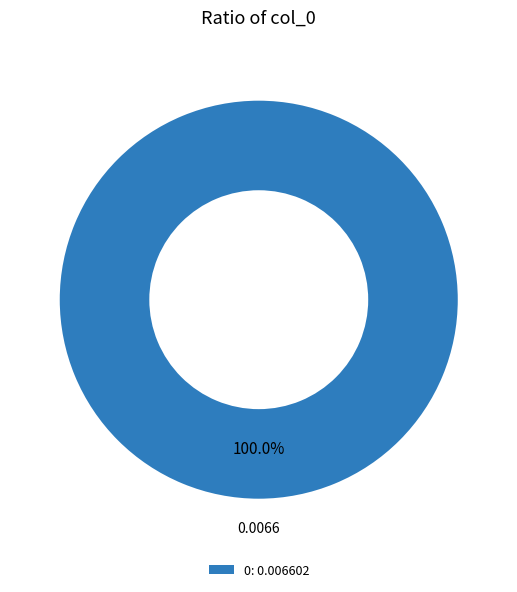

Does any single category account for the majority?

Yes